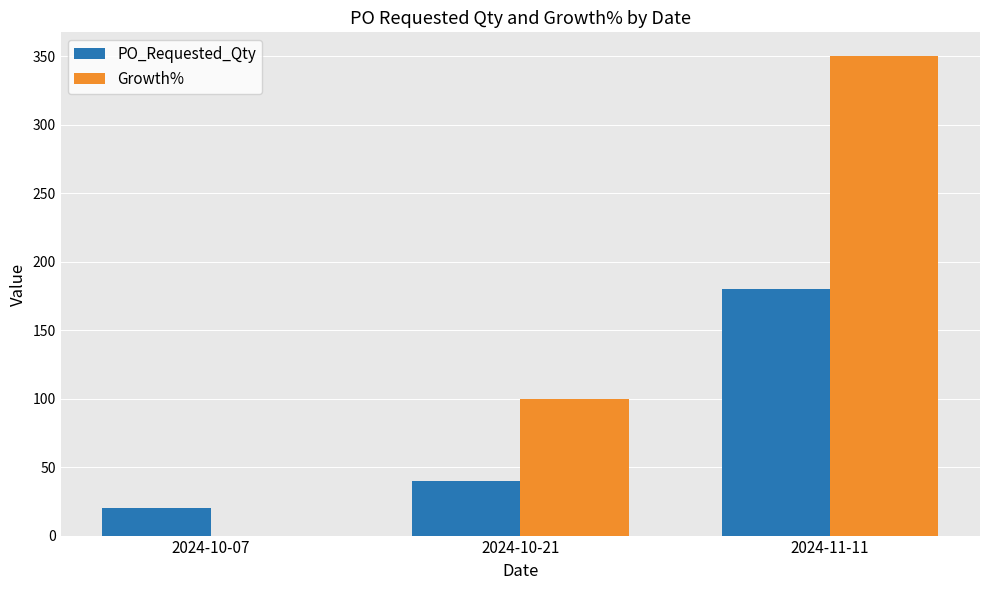

The PO_Requested_Qty series shows 238 at 2024-11-11. True or false?

False